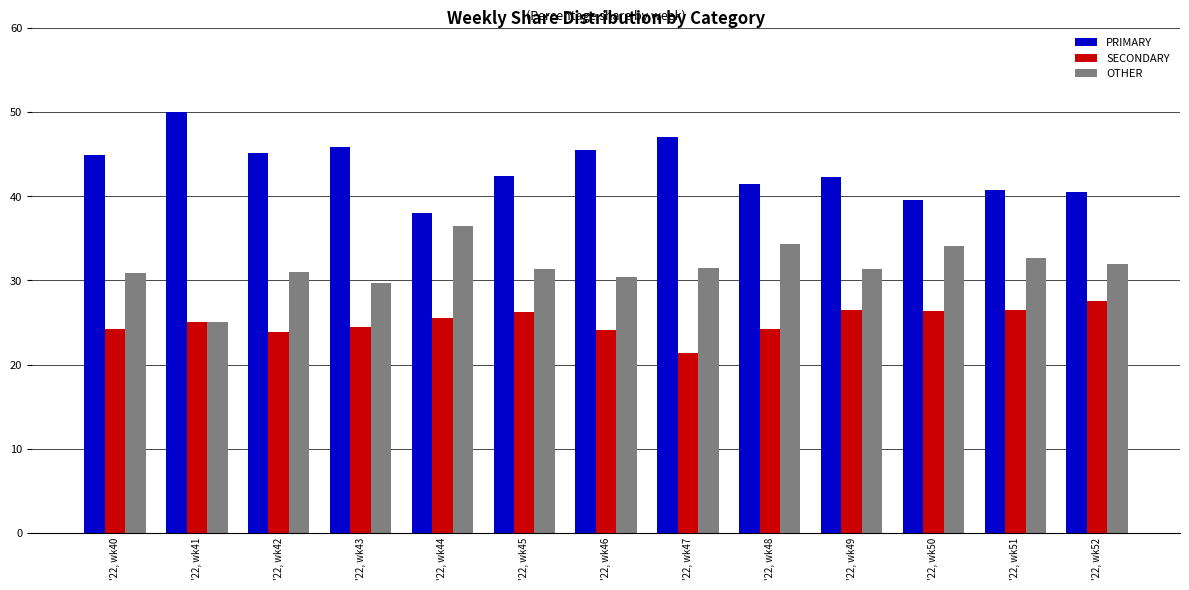

How many groups of bars are there?

13